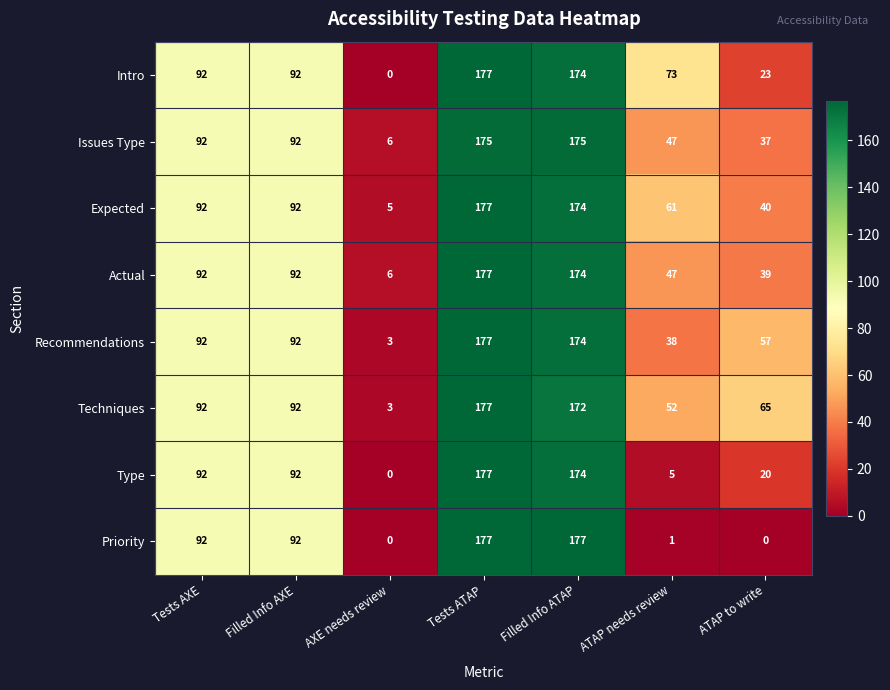

True or false: Intro has a value of 160 at Filled Info AXE.

False